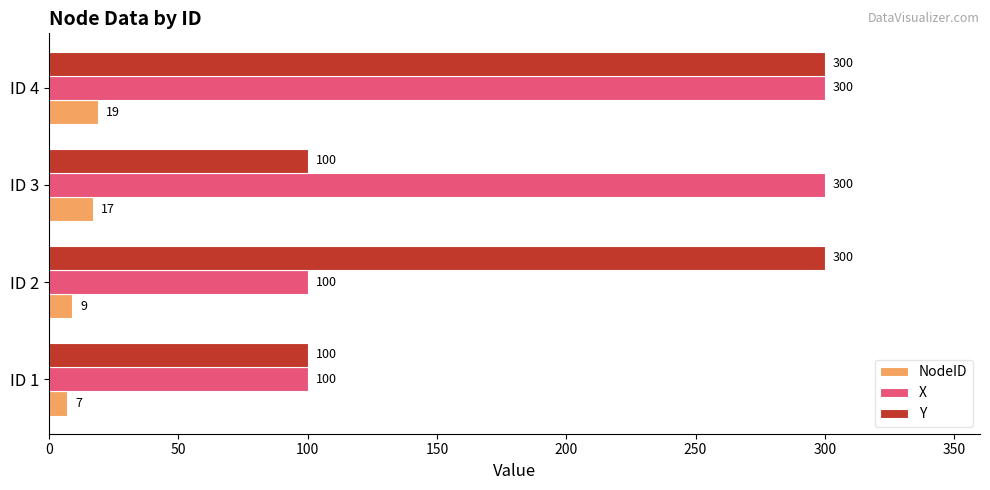

Is it true that Y equals 300 at ID 4?

True